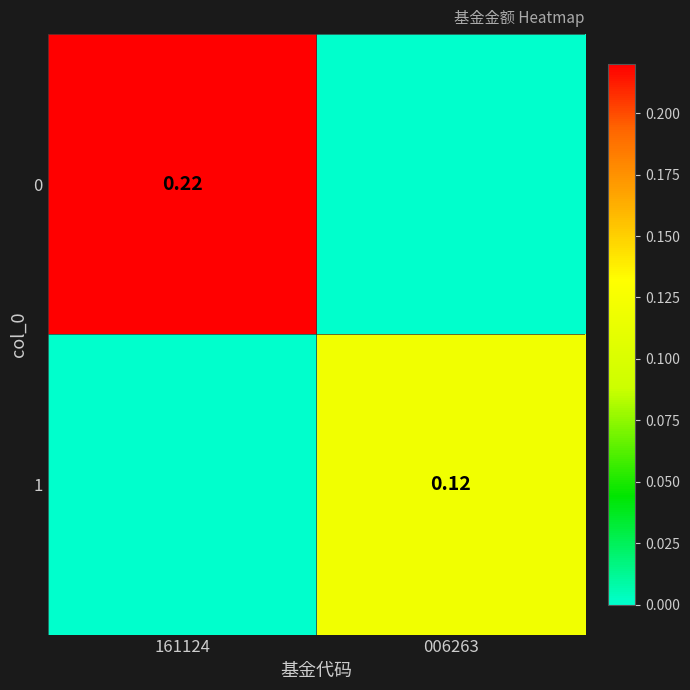

The 1 series shows 0.2 at 006263. True or false?

False